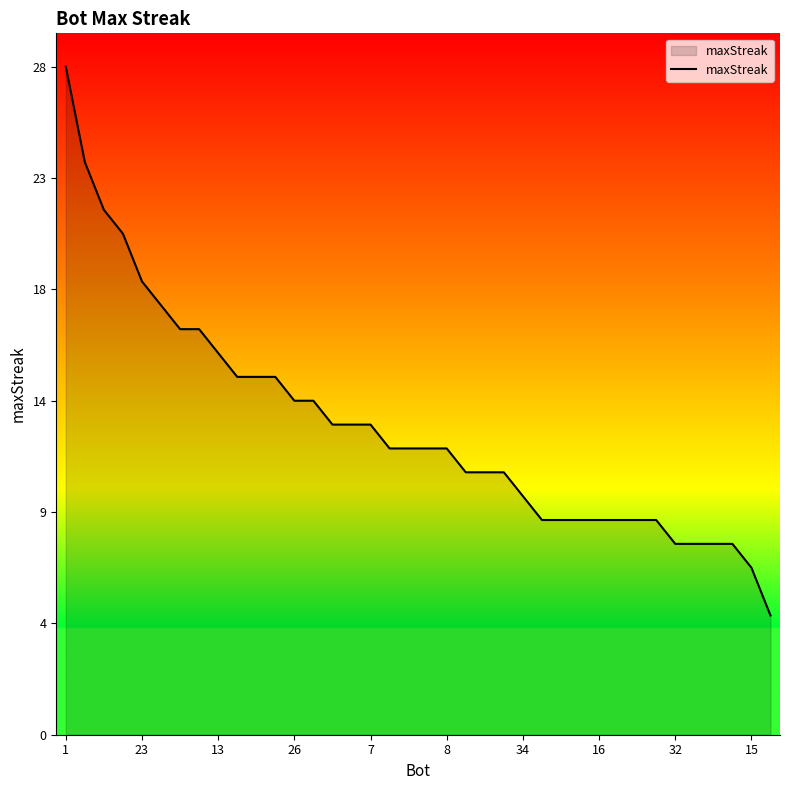

Is this an area chart (filled region under the line)?

Yes